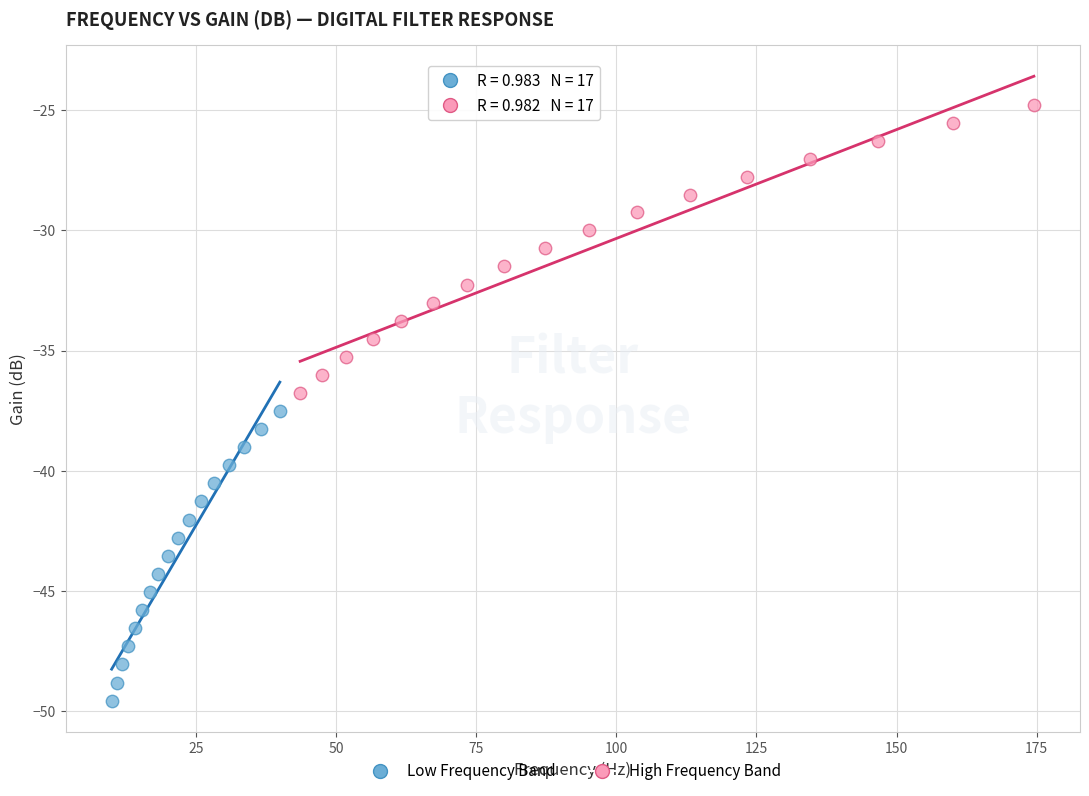

Which series contains the lowest Y value?

Low Frequency Band